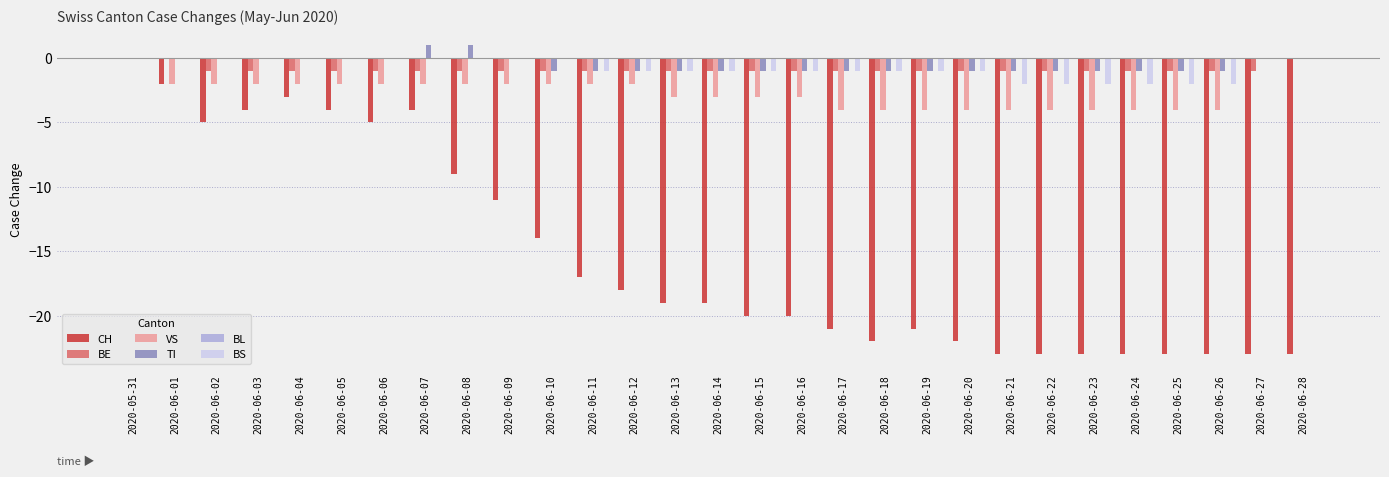

How many series are shown in this chart?

5